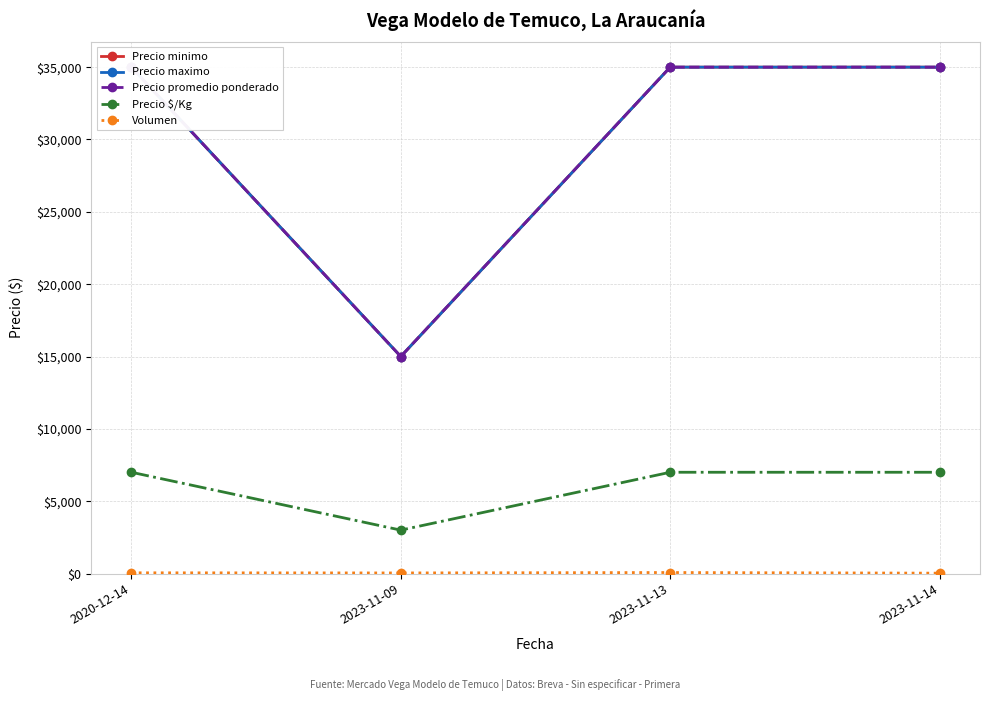

At which category is the sum across all series the highest?

2023-11-13